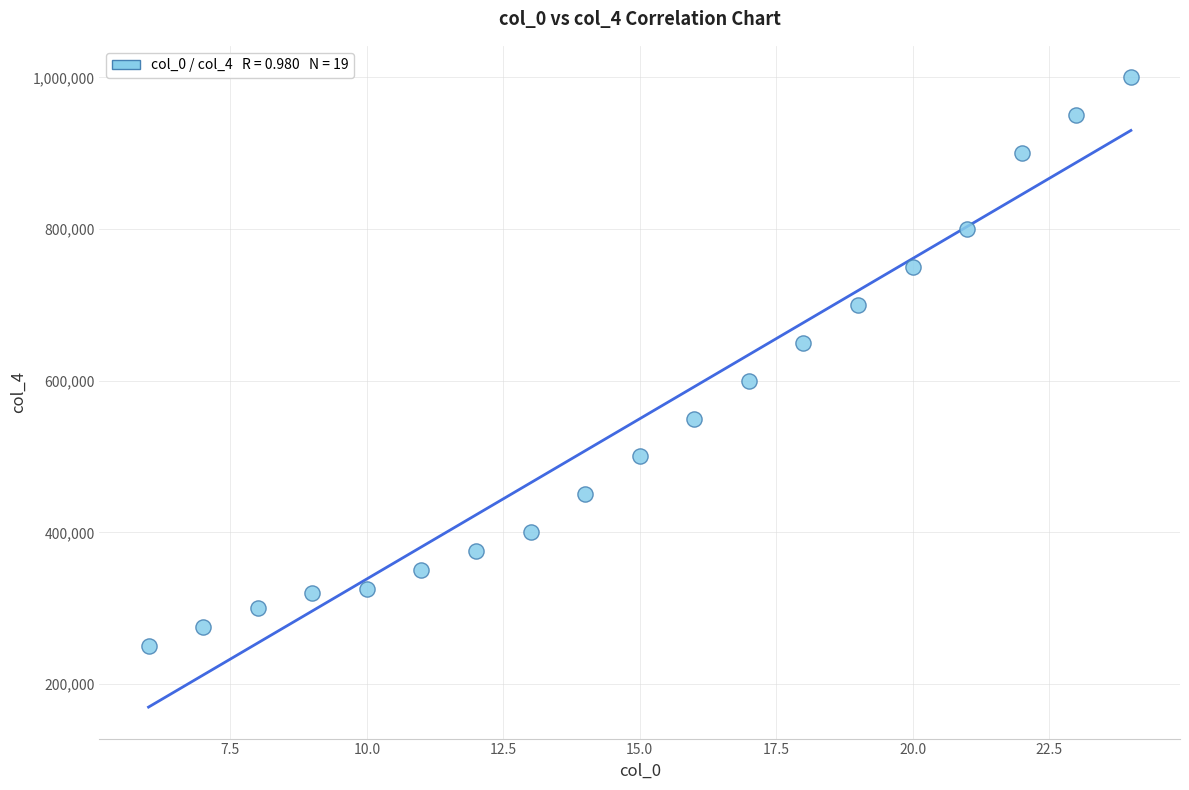

What is the range of Y values (max minus min)?

750000